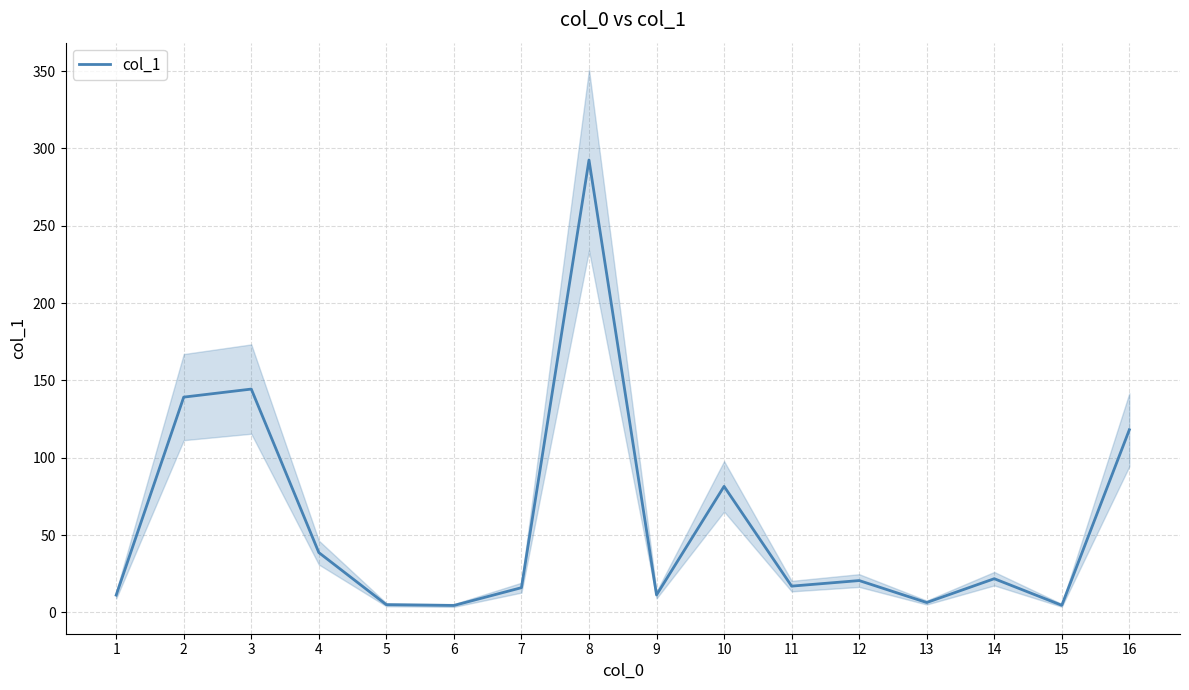

What is the value of the 14th point from the left?

21.8